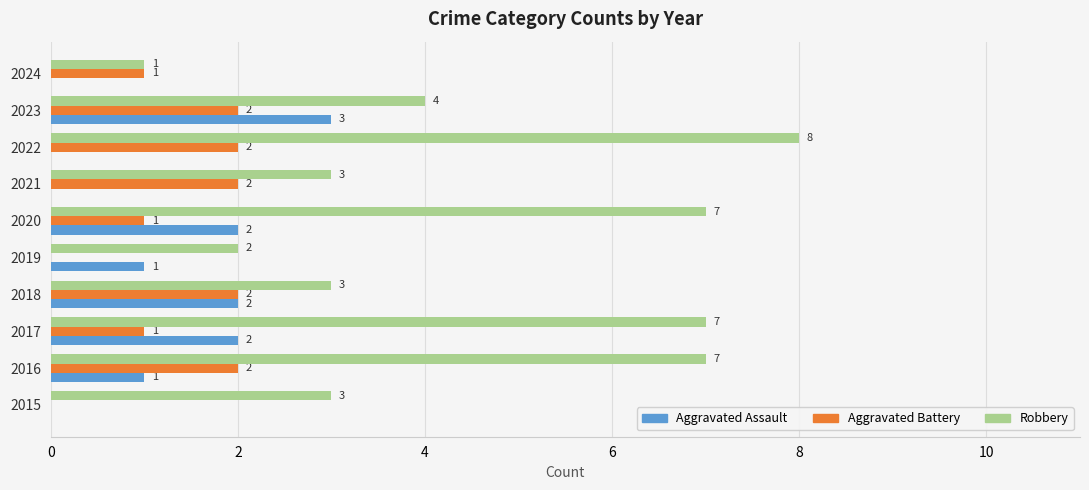

What is the sum of the Aggravated Battery values at 2021 and 2018?

4